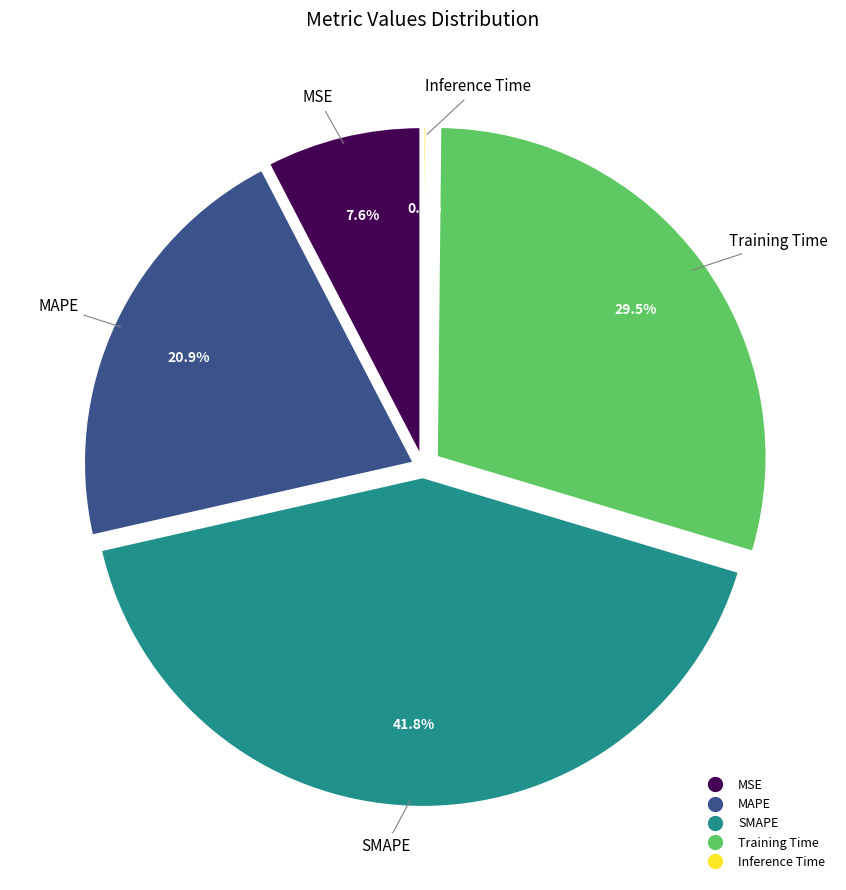

How many slices are in this pie chart?

5